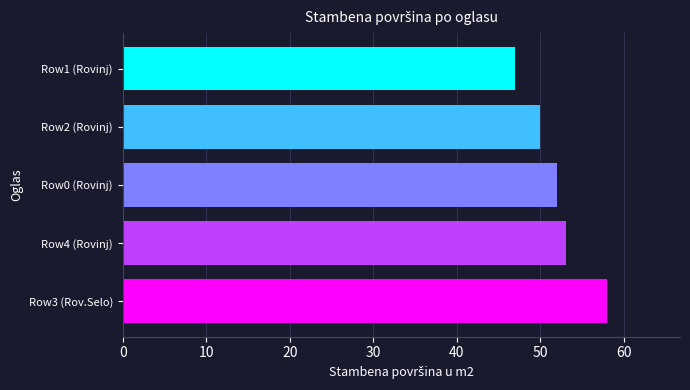

At which category does the chart reach its minimum across all series?

Row1 (Rovinj)